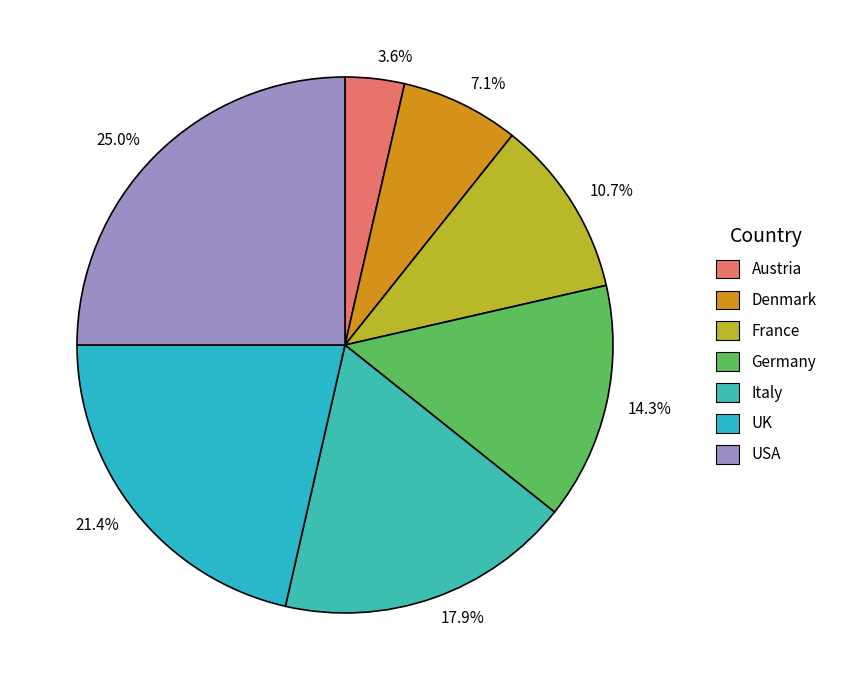

How many slices are in this pie chart?

7